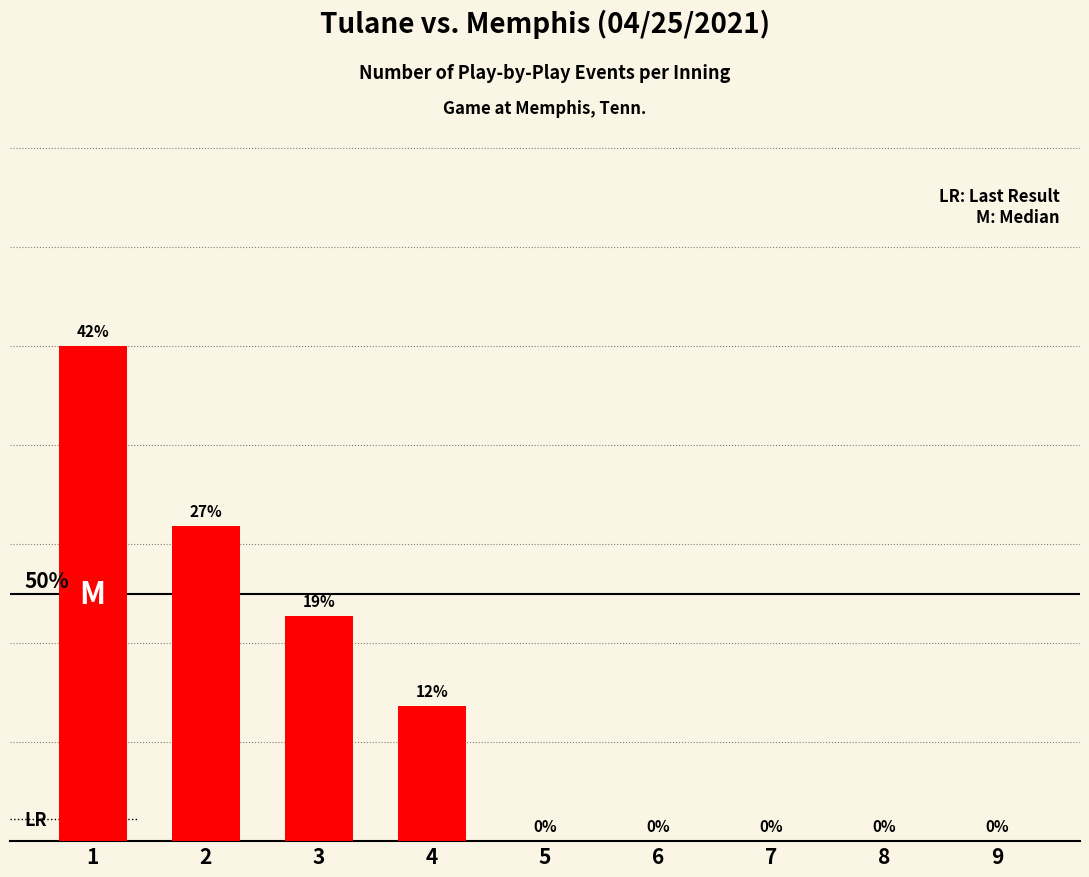

Is it true that the value at 1 is 11?

True